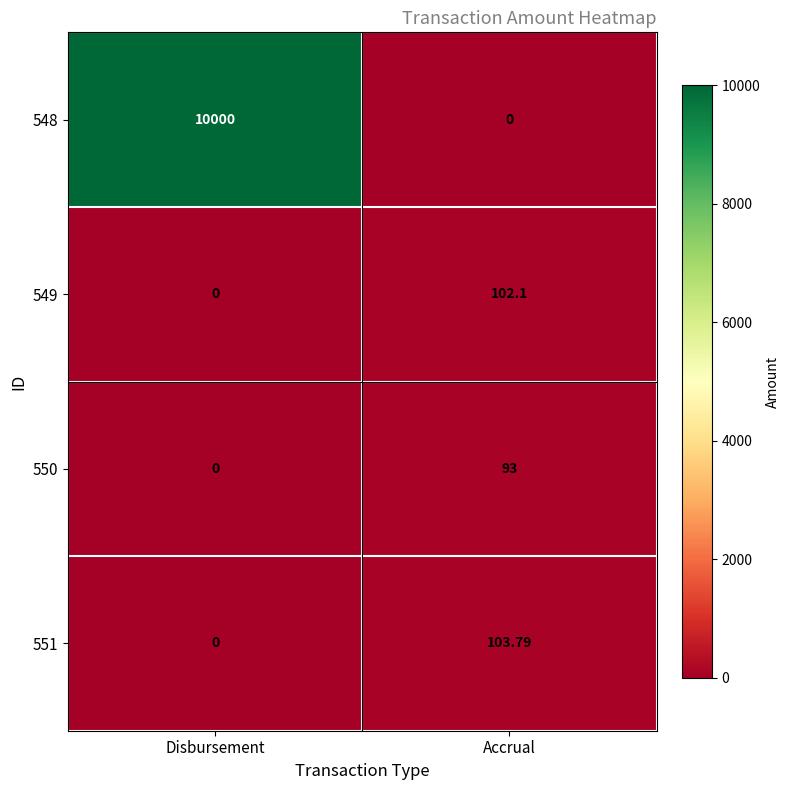

List the labels in order of 551 value, largest first.

Accrual, Disbursement